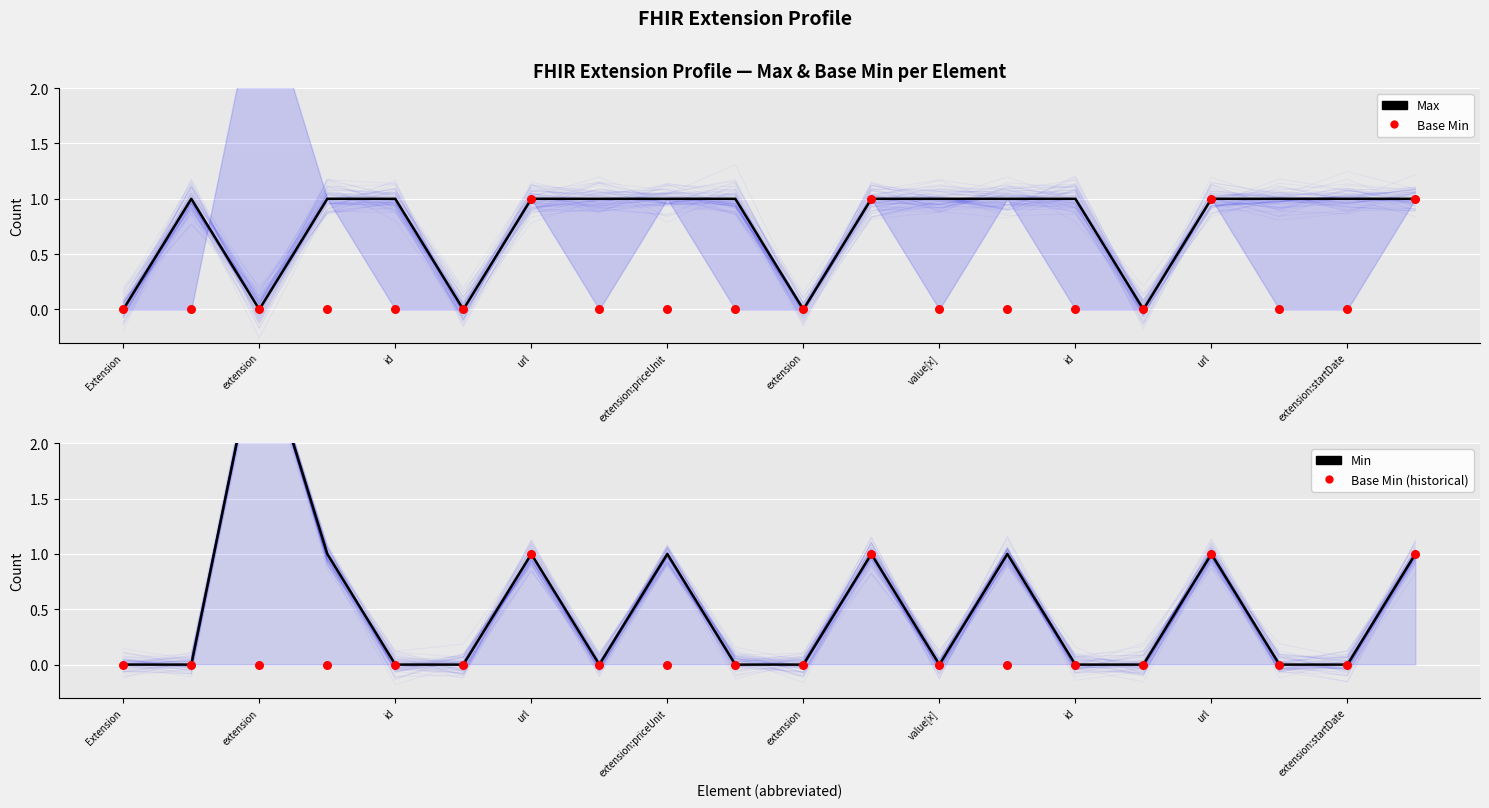

Which series contains the lowest Y value?

Max